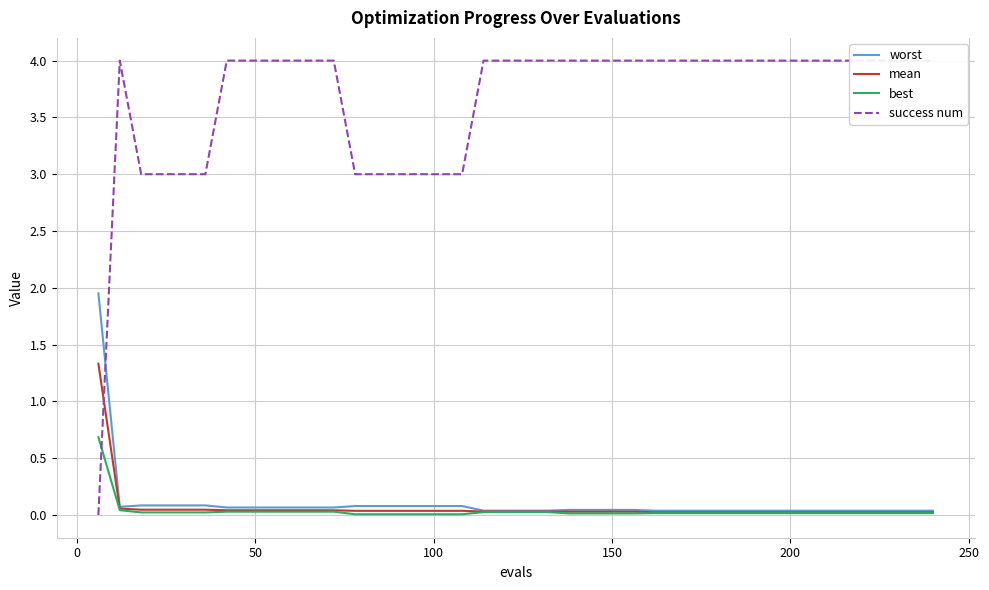

What is the highest value of the mean series?

1.3